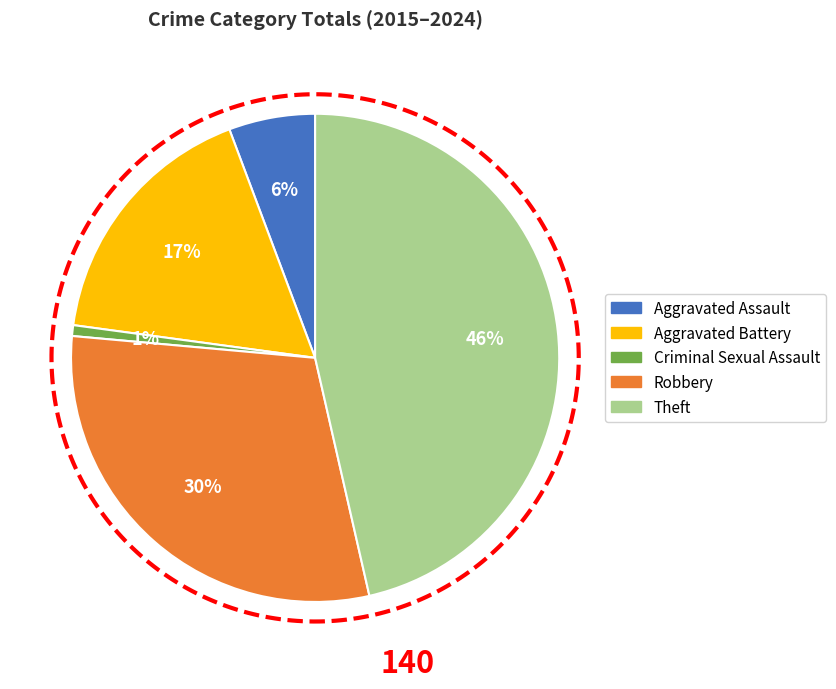

To the nearest percent, what percentage of the pie is Criminal Sexual Assault?

1%